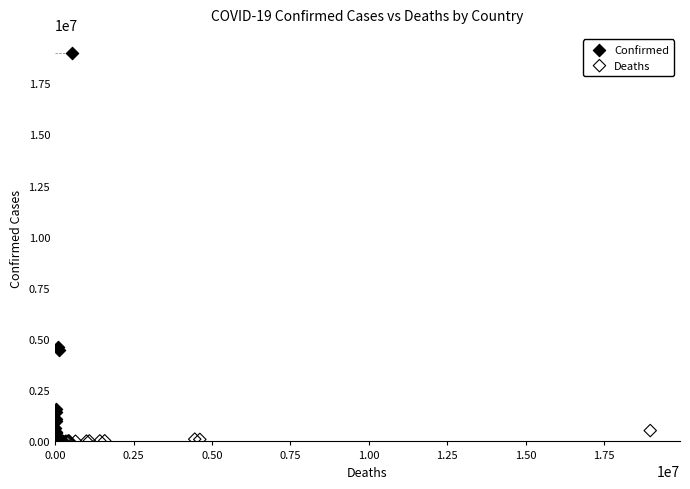

Which series contains the highest Y value?

Confirmed